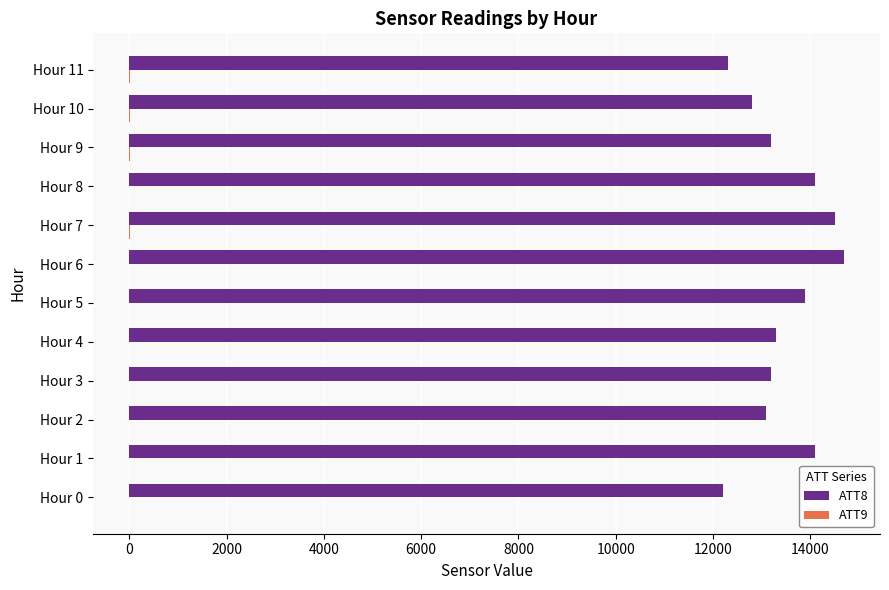

Which series has the largest total across all categories?

ATT8